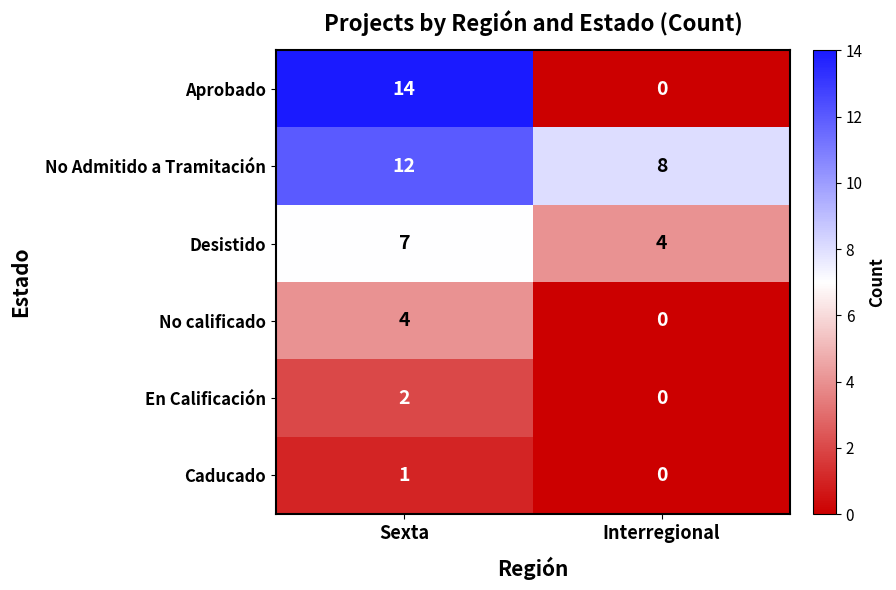

Between Sexta and Interregional, which series saw the biggest shift?

Aprobado